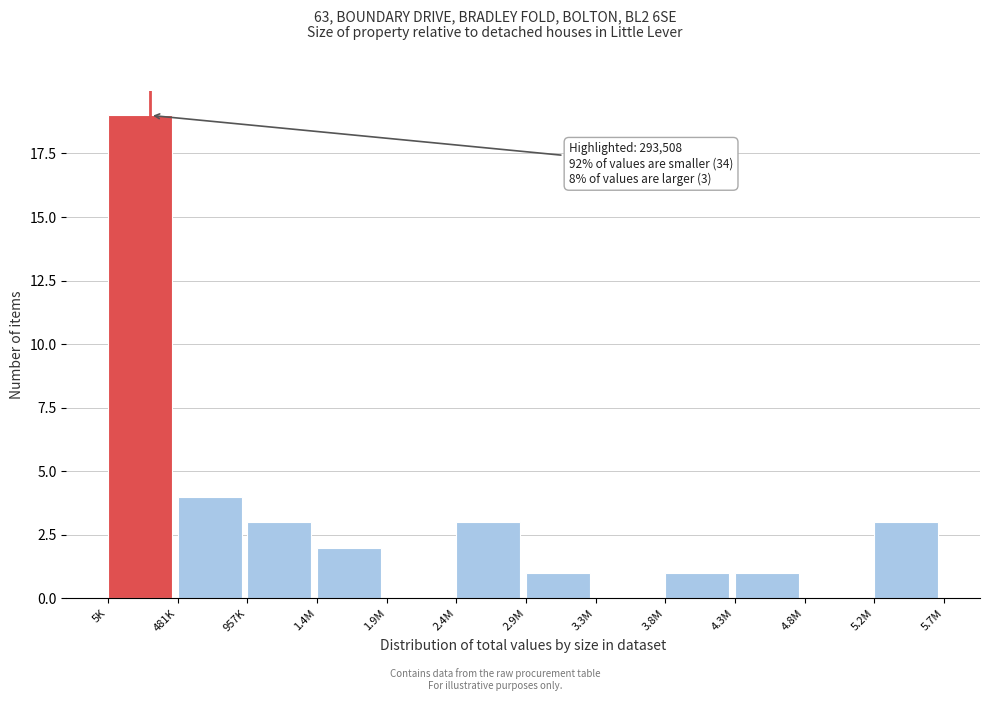

Reading left to right, transcribe all the data shown in this chart.

5K=19	481K=4	957K=3	1.4M=2	1.9M=0	2.4M=3	2.9M=1	3.3M=0	3.8M=1	4.3M=1	4.8M=0	5.2M=3